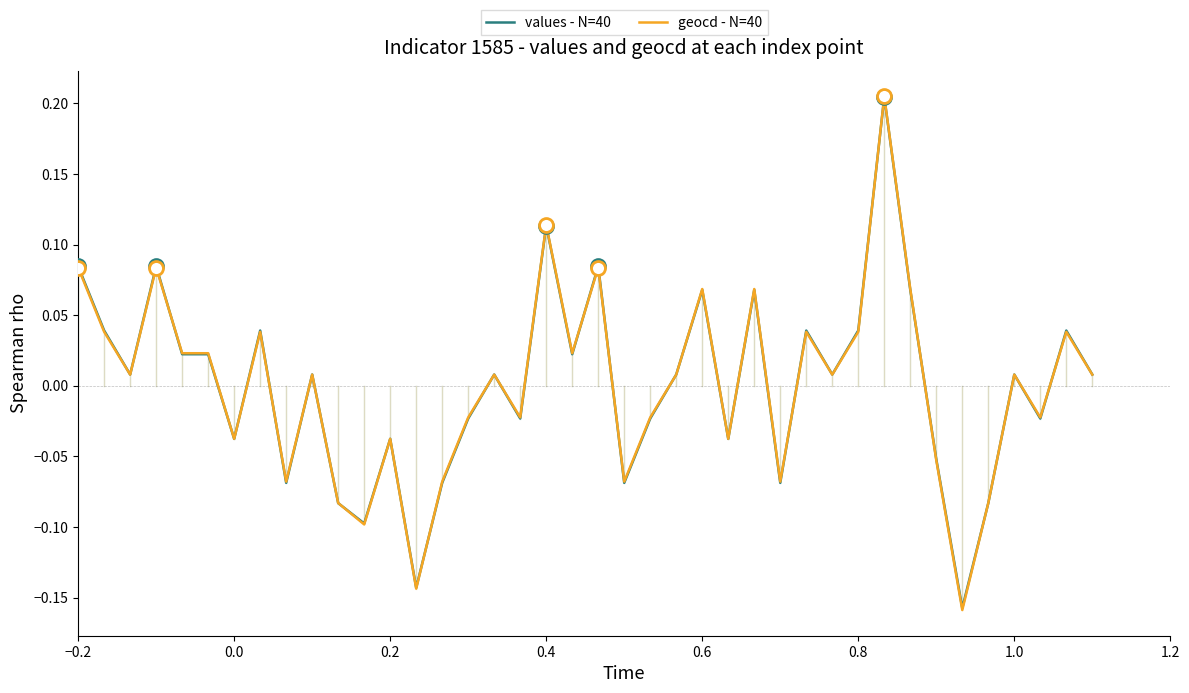

Which series has the widest spread of values?

geocd - N=40